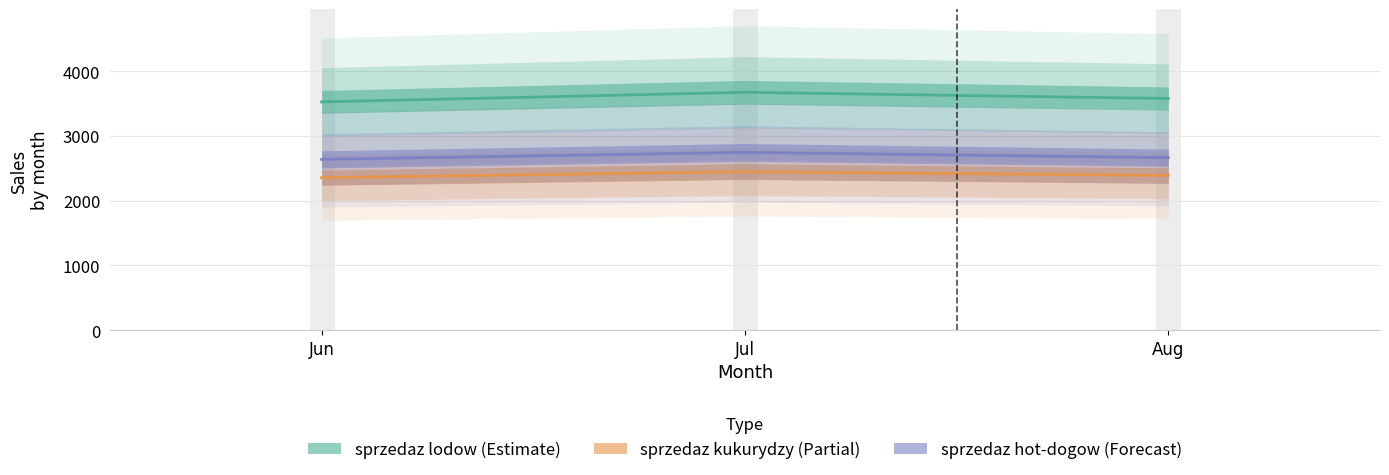

Reading left to right, transcribe all the data shown in this chart.

sprzedaz lodow: Jun=3527	Jul=3675	Aug=3579
sprzedaz kukurydzy: Jun=2355	Jul=2448	Aug=2390
sprzedaz hot-dogow: Jun=2639	Jul=2747	Aug=2665